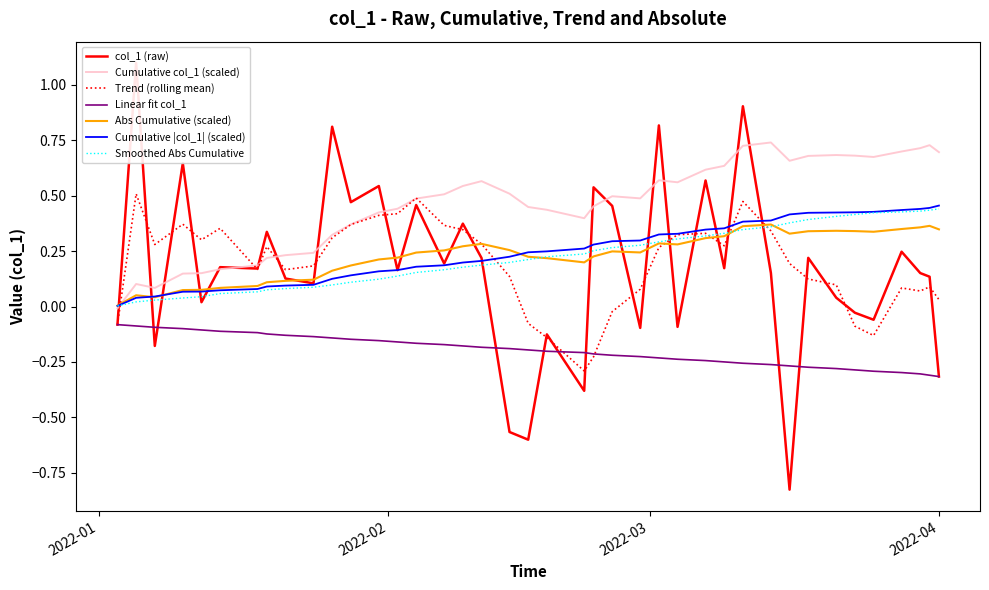

True or false: Smoothed Abs Cumulative and Linear fit col_1 cross at least once.

False